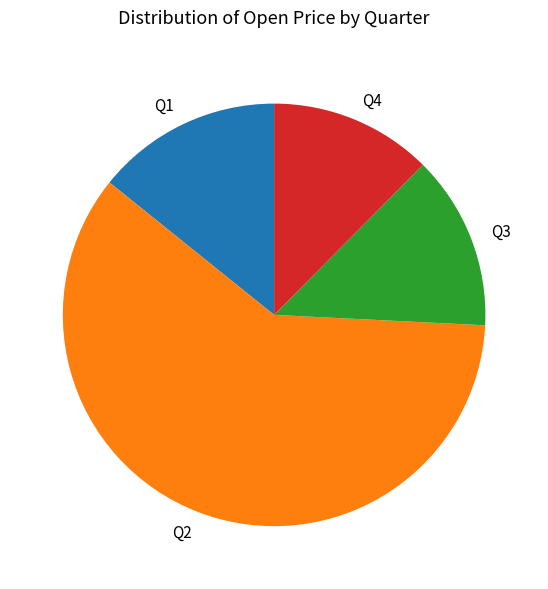

Rank the categories by value from lowest to highest.

Q4, Q3, Q1, Q2